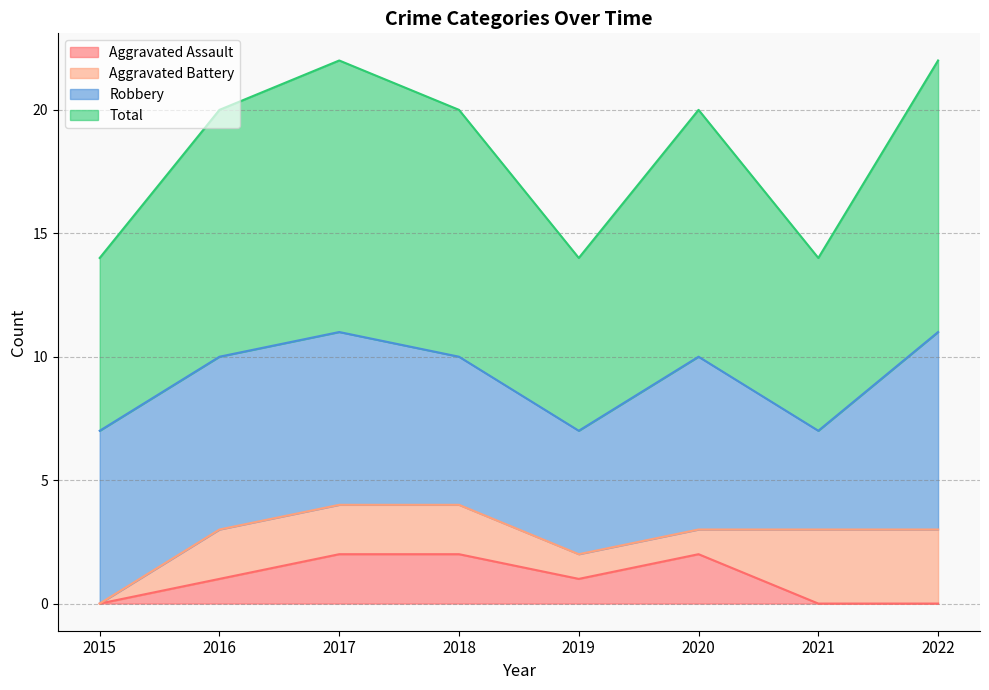

True or false: Total and Aggravated Assault intersect in this chart.

False